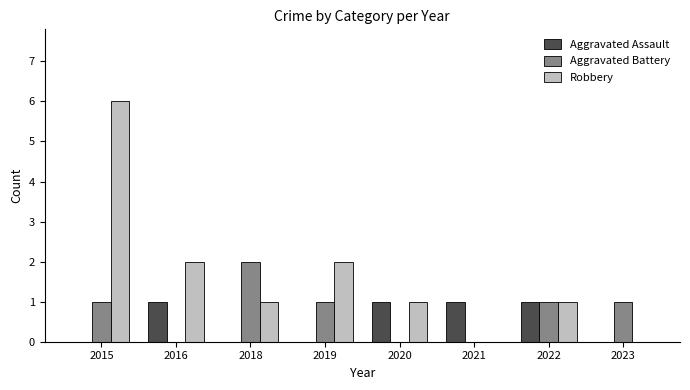

The value of Robbery at 2019 is 1. True or false?

False